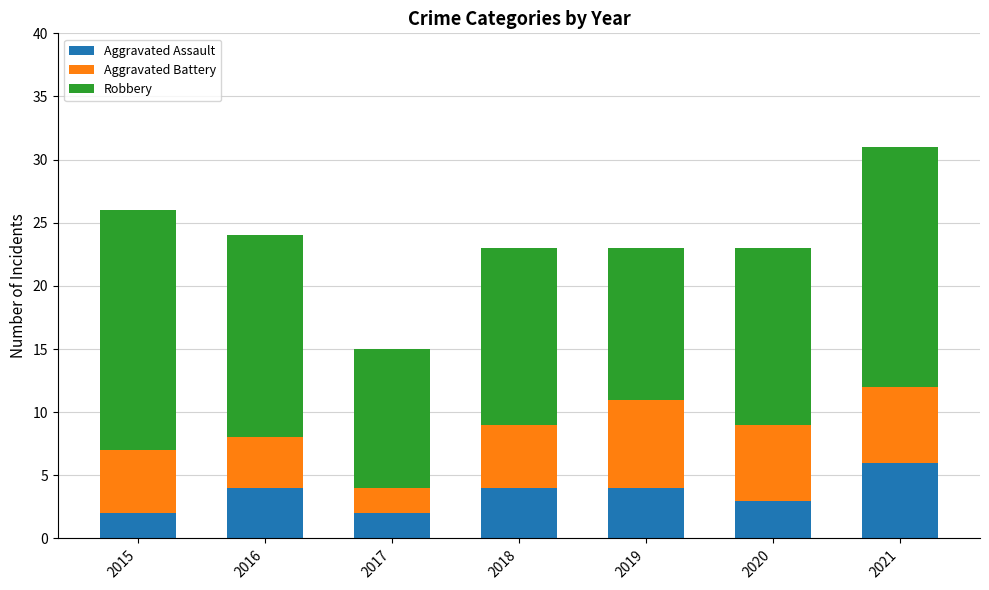

What is the sum of the Aggravated Assault values at 2020 and 2021?

9